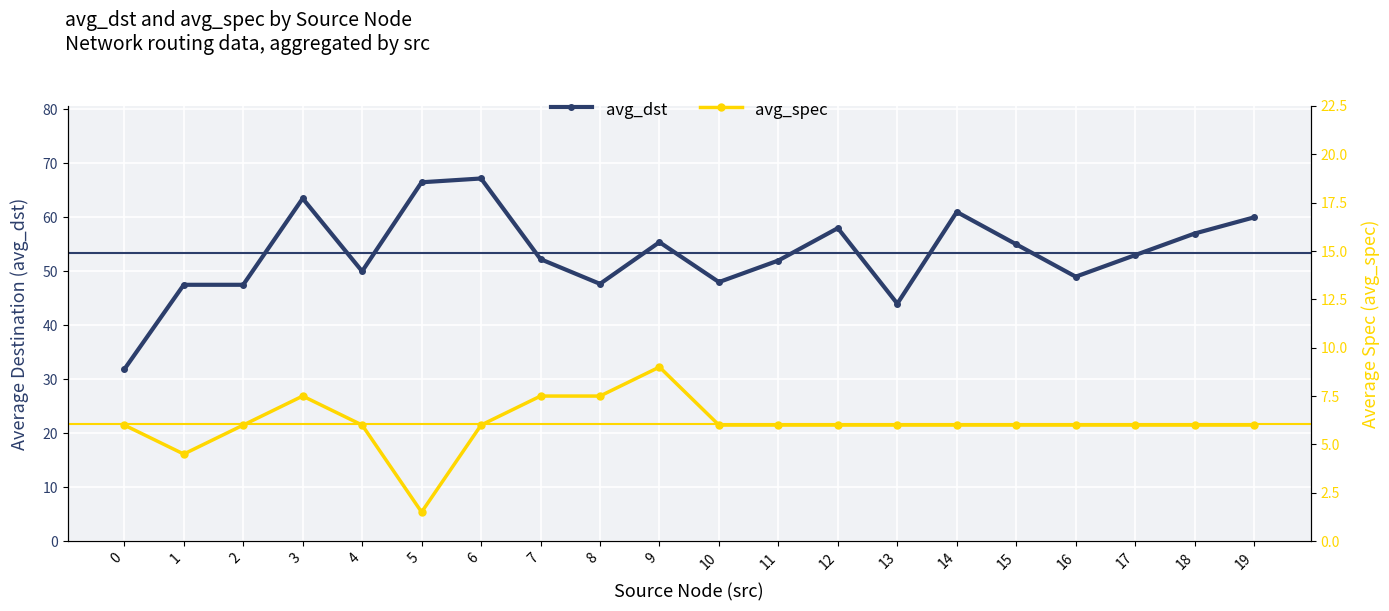

What is the spread (max minus min) of values at 11?

46.0